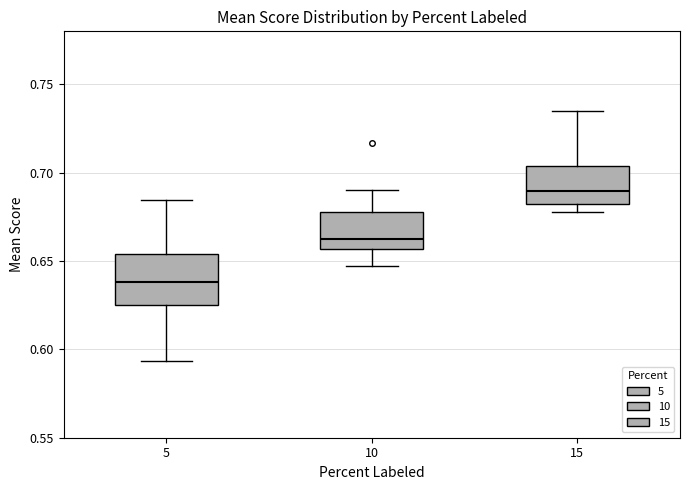

Where is the lower edge of the box at x = 10 on the y-axis? The values are not printed on the chart, so give them approximately, as read against the axis.

0.655